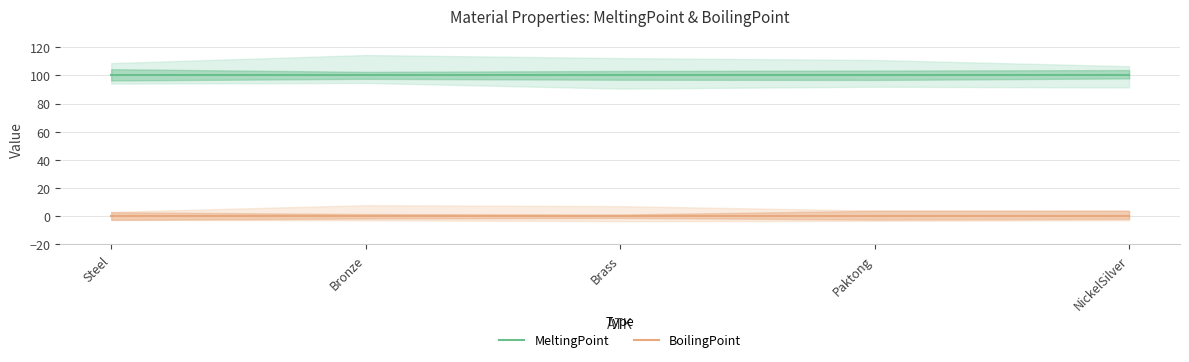

Which series has the widest spread of values?

MeltingPoint